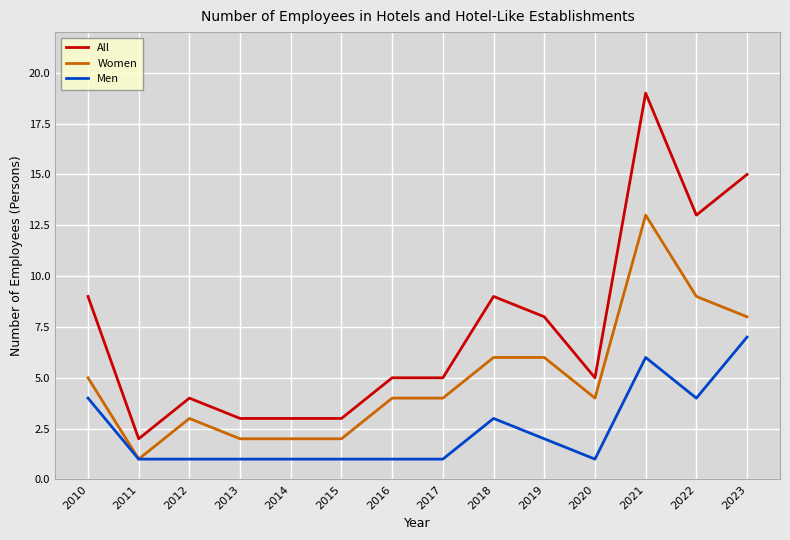

True or false: All has more than 2 points higher than both neighbors.

True